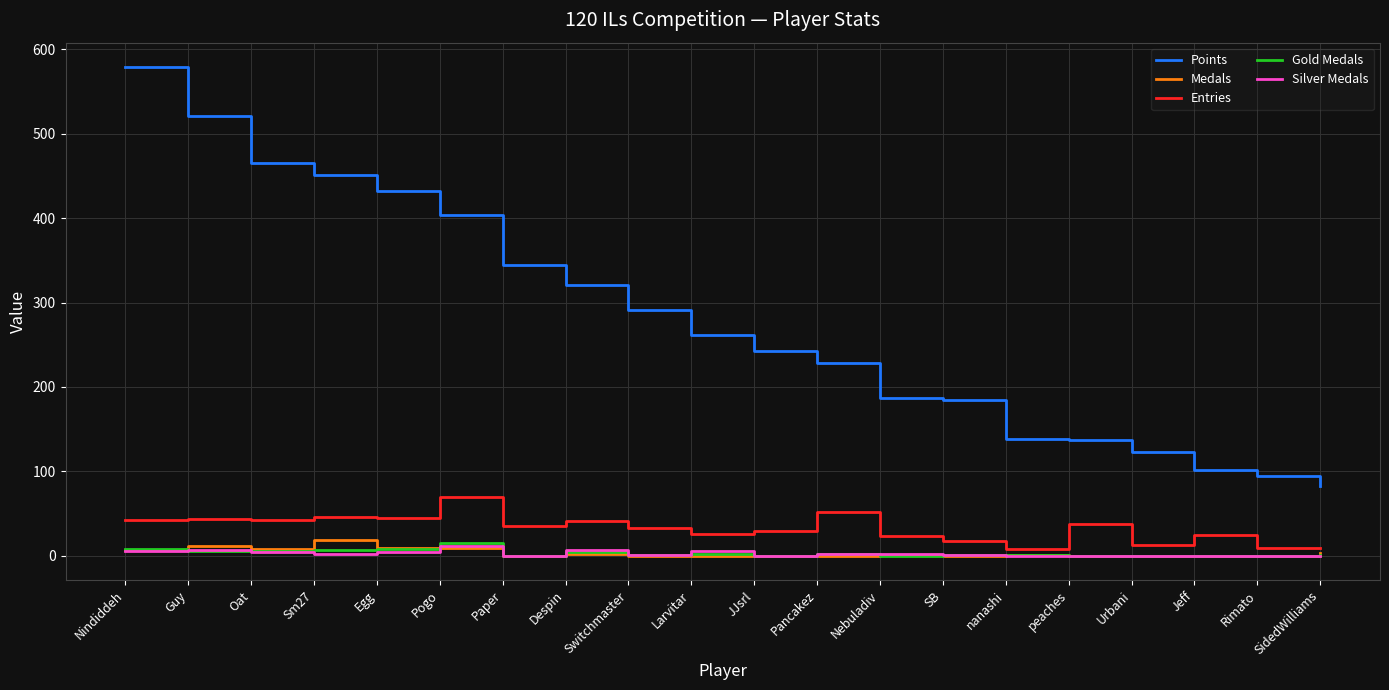

True or false: Medals and Entries cross at least once.

False